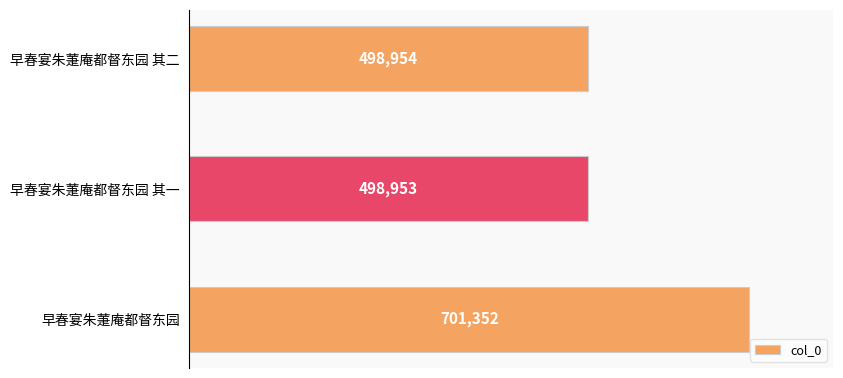

What is the change in value from 早春宴朱萐庵都督东园 其二 to 早春宴朱萐庵都督东园?

+202398